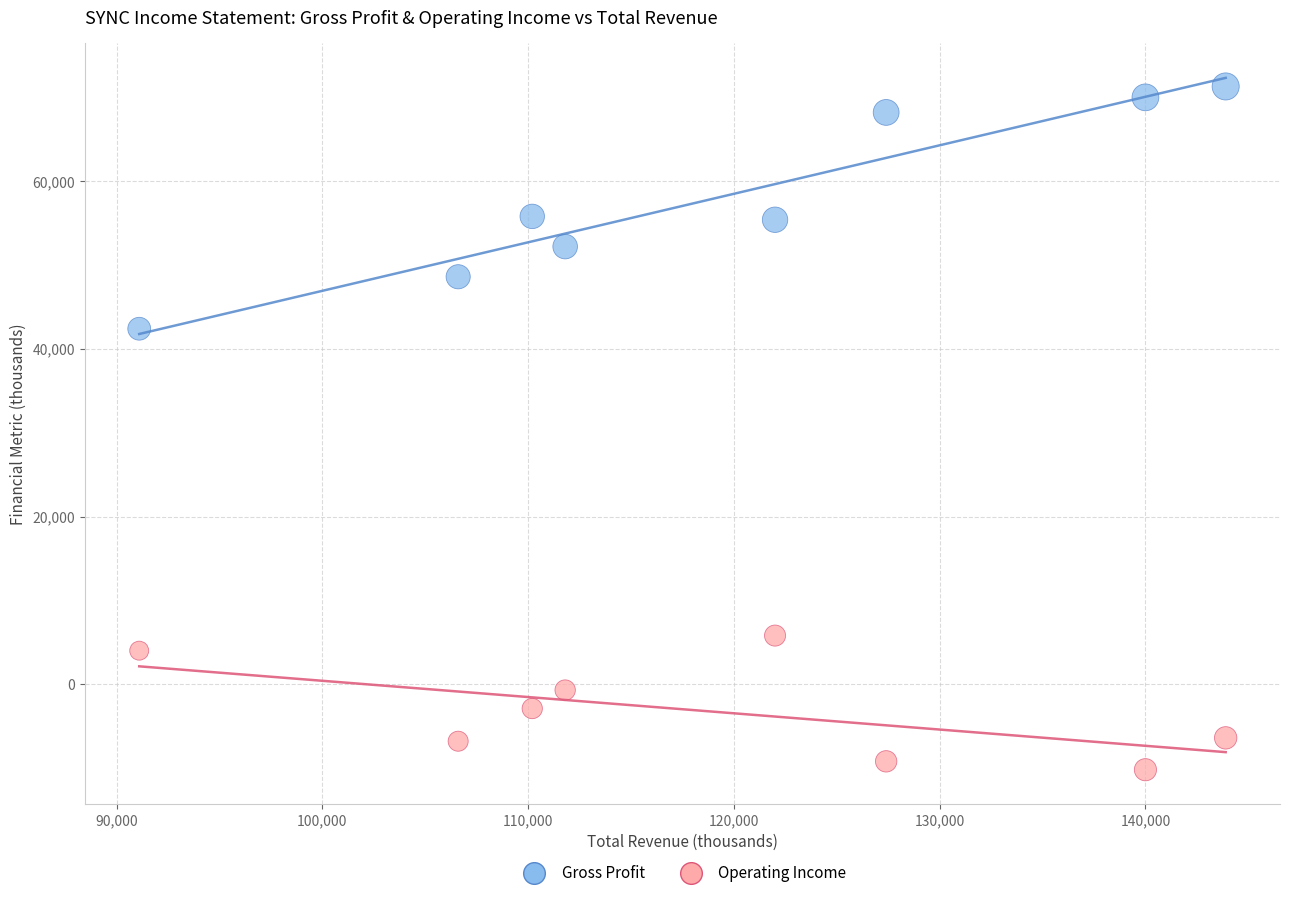

Across all series, what Y value is closest to 30550?

42400